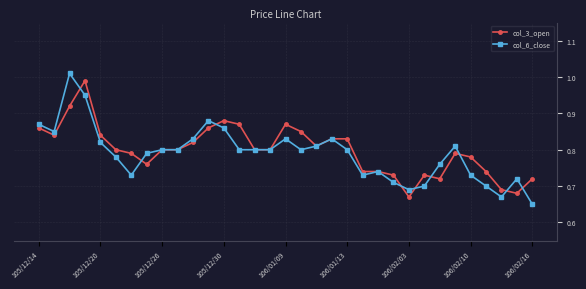

Rank the series by their average value, from highest to lowest.

col_3_open, col_6_close